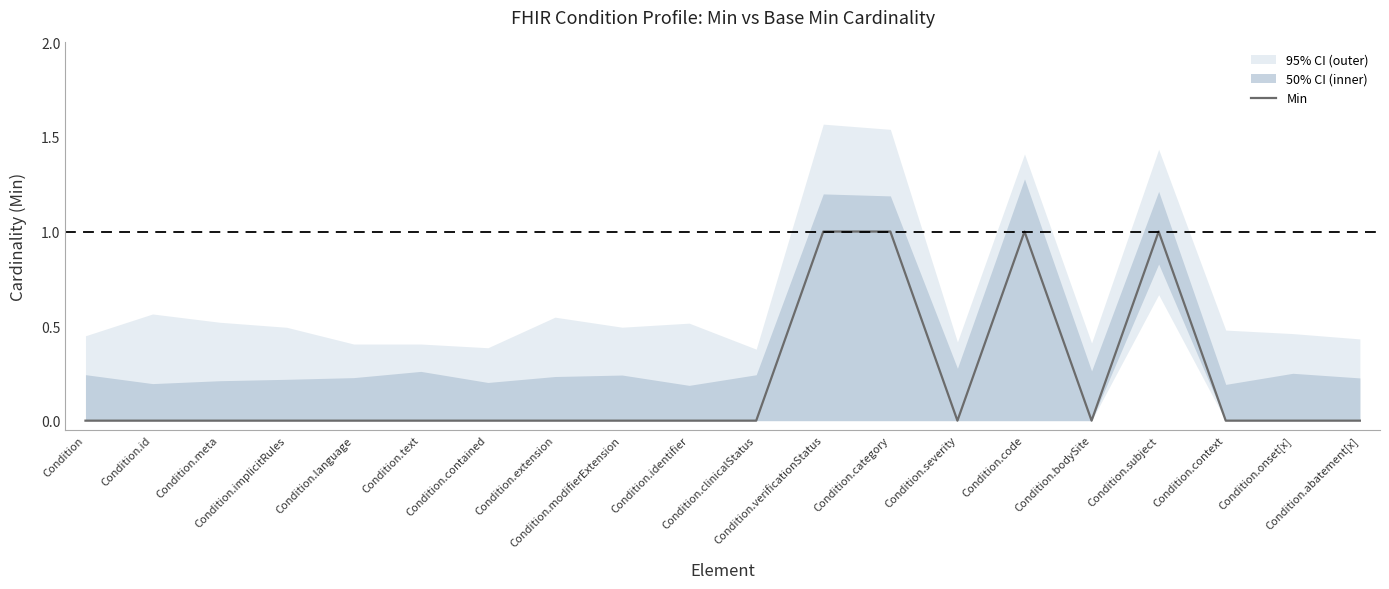

The chart shows a value of 0 at Condition.context. True or false?

False